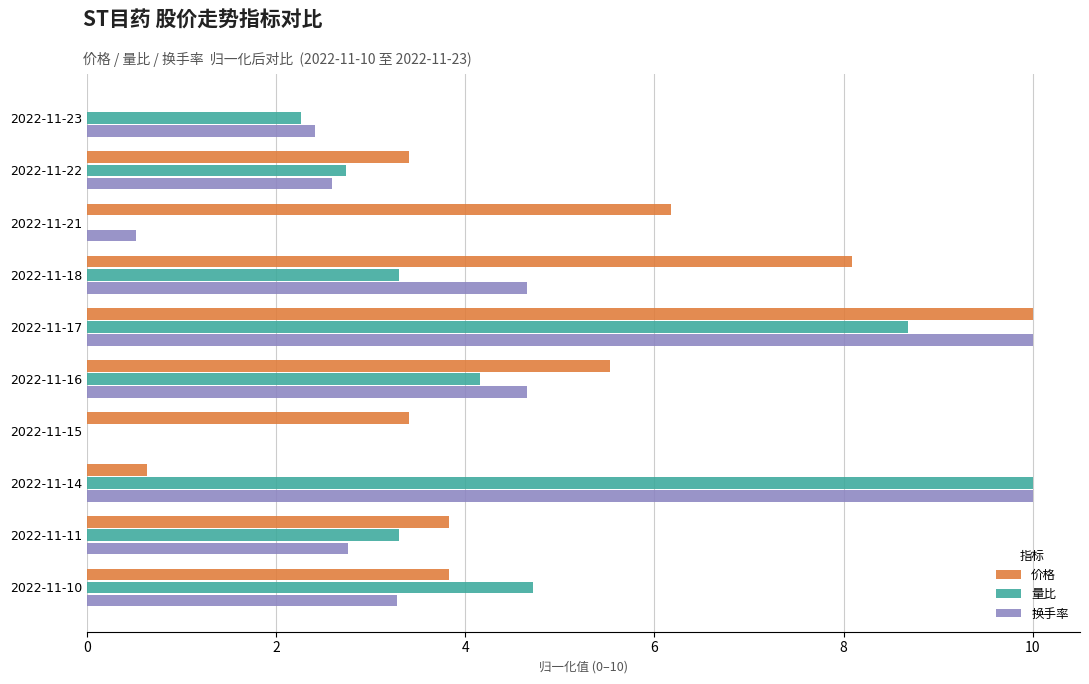

Reading left to right, transcribe all the data shown in this chart.

价格: 0.0	3.4	6.2	8.1	10.0	5.5	3.4	0.6	3.8	3.8
量比: 2.3	2.7	0.0	3.3	8.7	4.2	0.0	10.0	3.3	4.7
换手率: 2.4	2.6	0.5	4.7	10.0	4.7	0.0	10.0	2.8	3.3